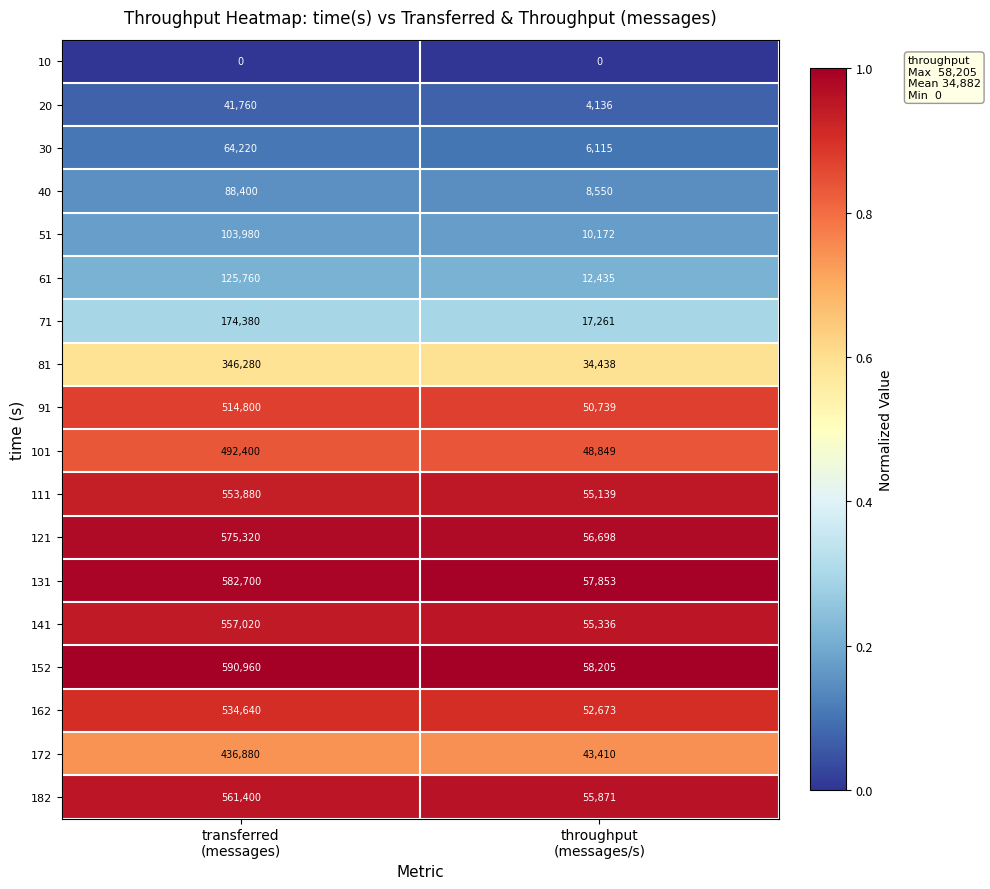

What is the sum of all 182 values?

617271